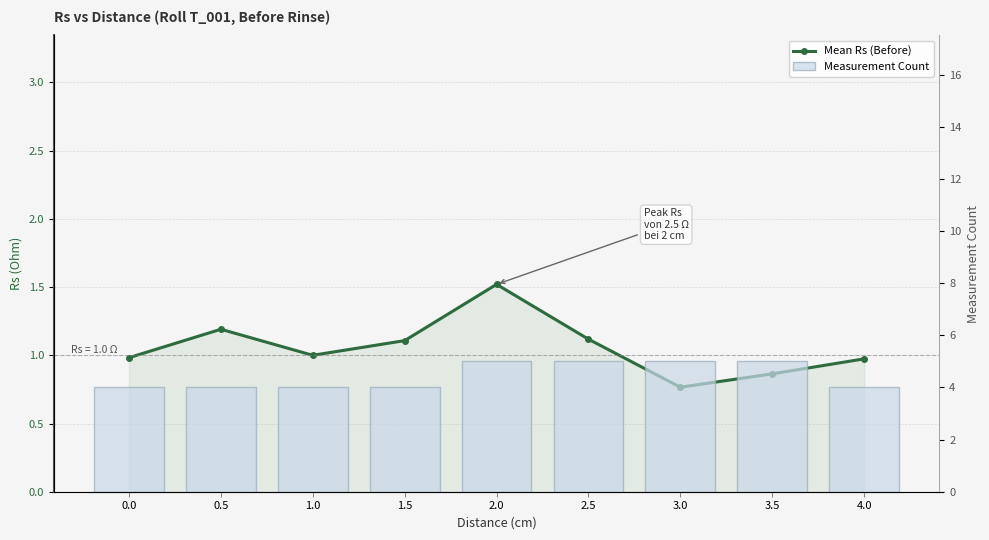

Where does the Mean Rs (Before) series first go above 1?

0.5